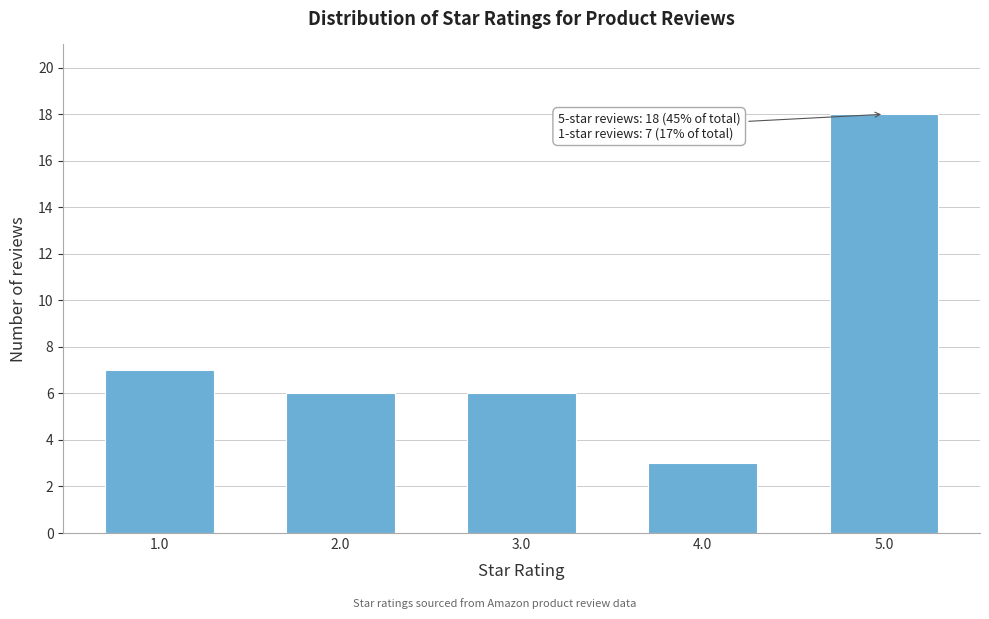

Reading left to right, transcribe all the data shown in this chart.

7	6	6	3	18